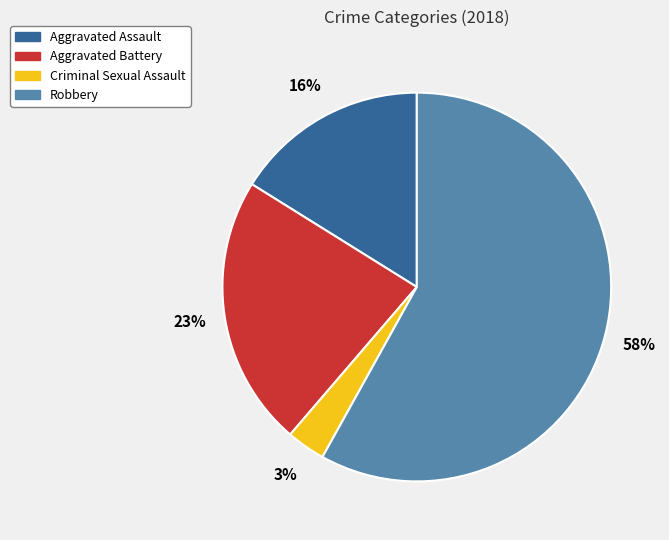

Is Criminal Sexual Assault the majority of the pie?

No